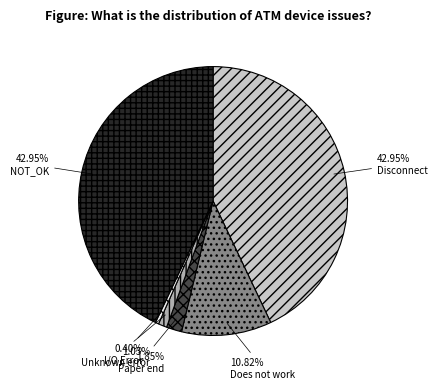

What portion of the pie excludes Does not work?

89.2%